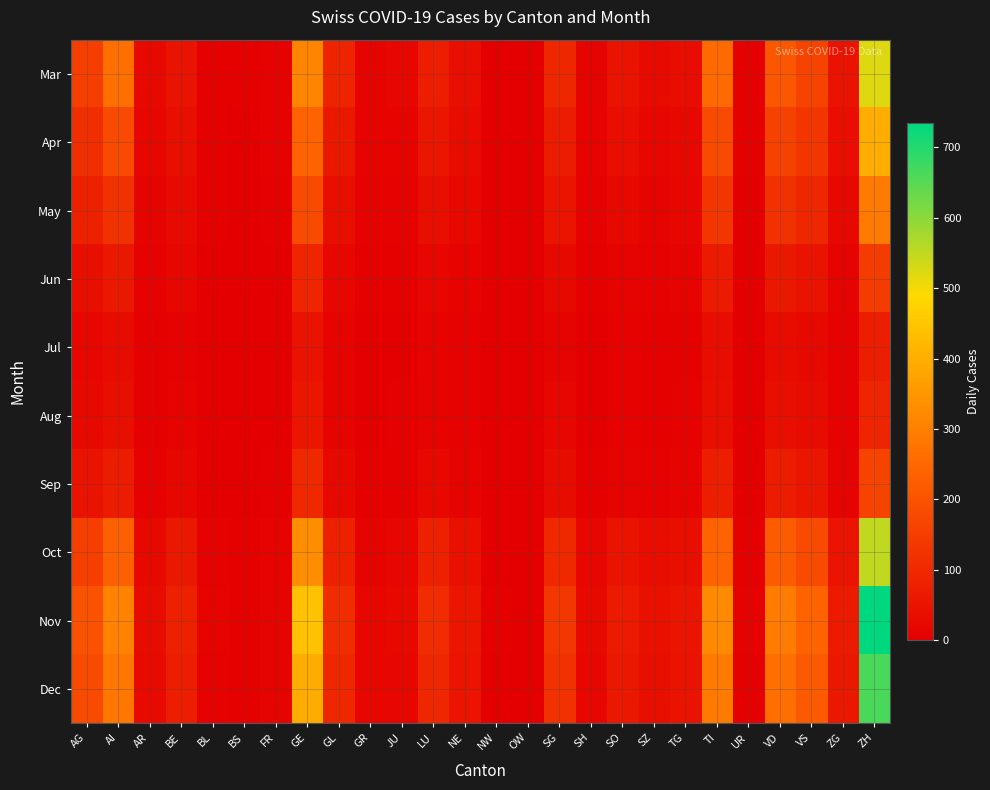

At which category does the chart reach its peak across all series?

ZH